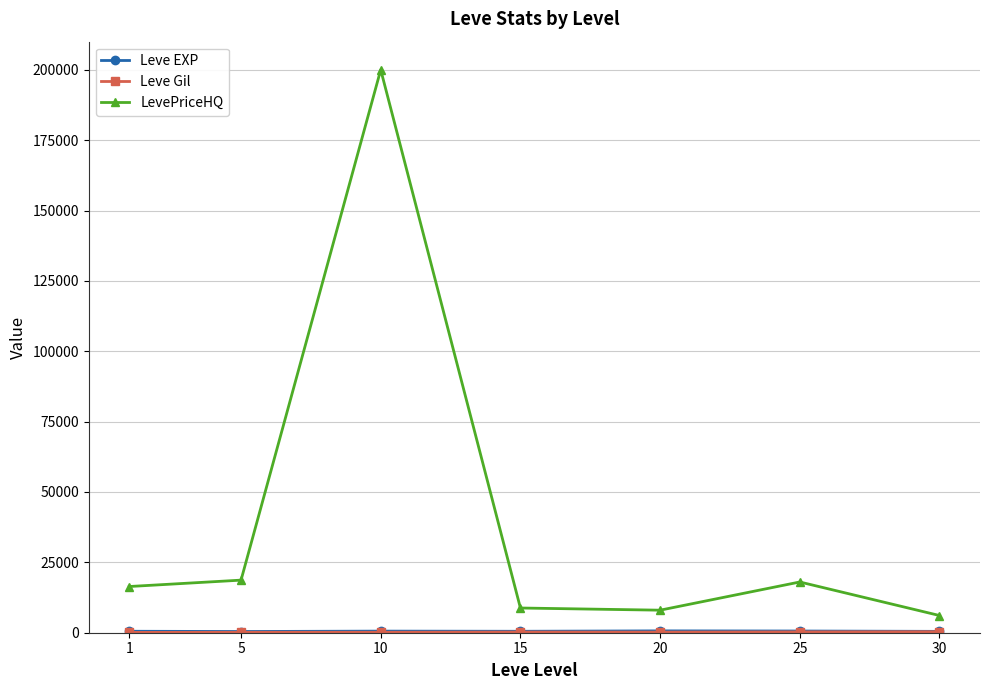

At which category is the sum across all series the highest?

10